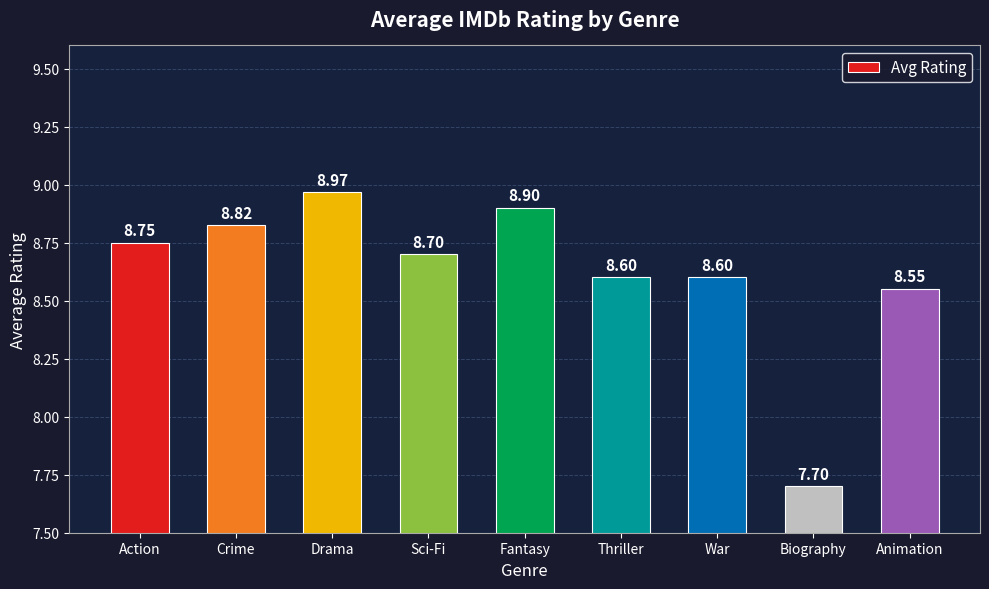

What position from the left is Animation?

9